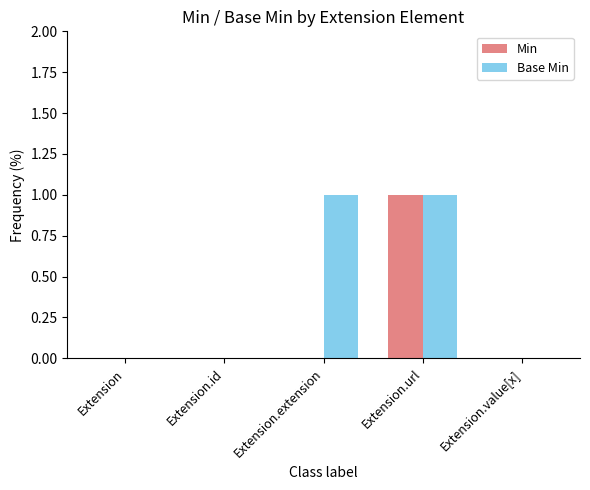

Between Extension and Extension.extension, which series saw the biggest shift?

Base Min